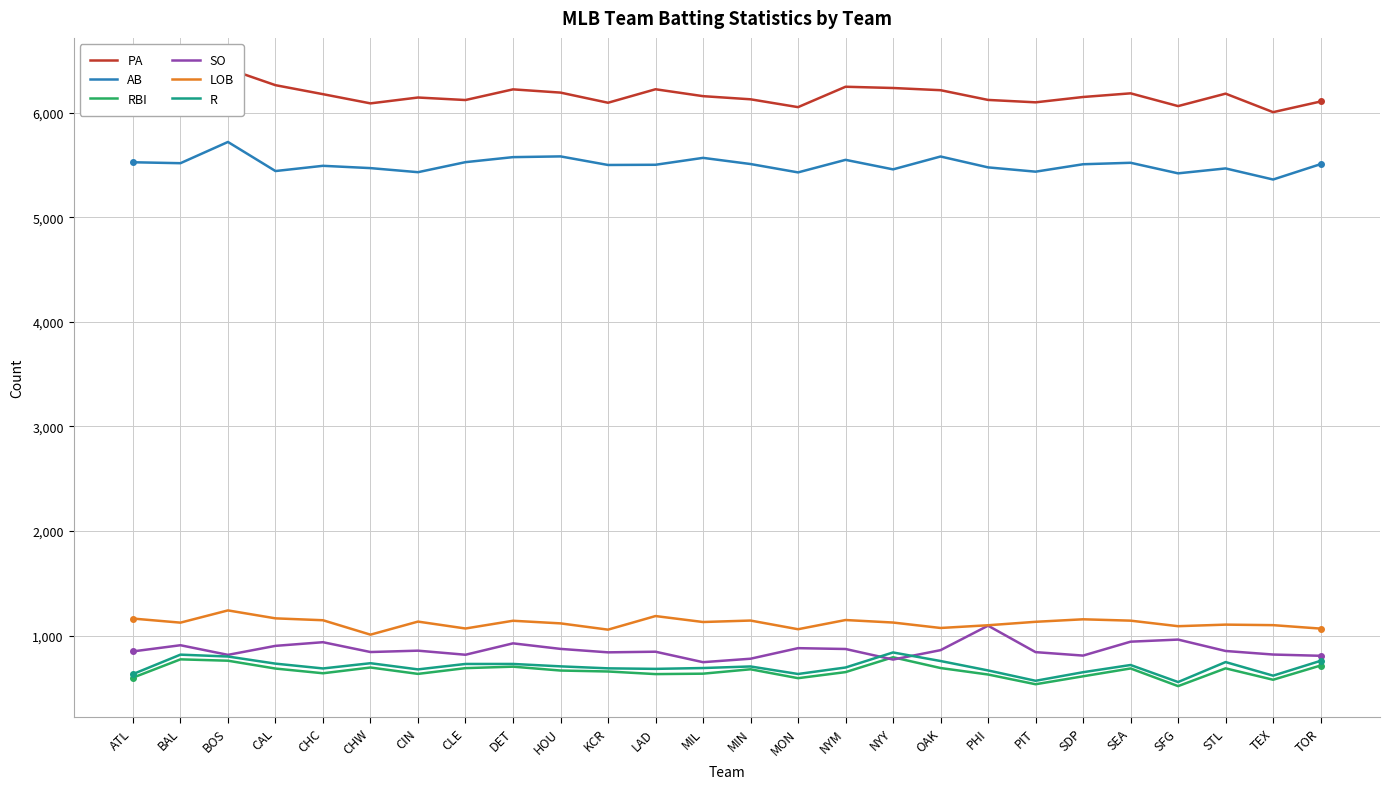

At which category does SO reach its first local valley?

BOS